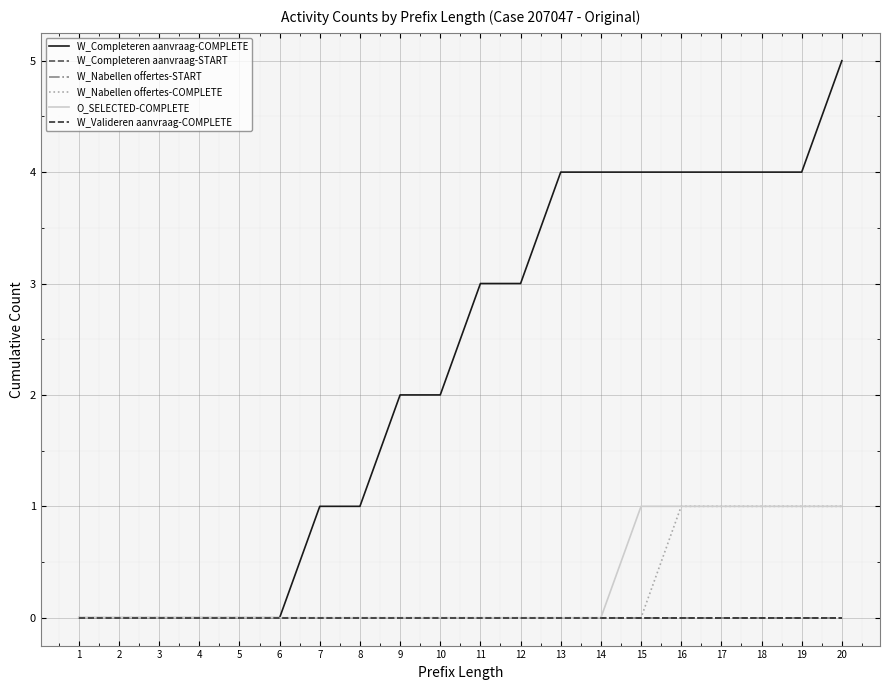

Does the chart display data point markers on the line(s)?

No